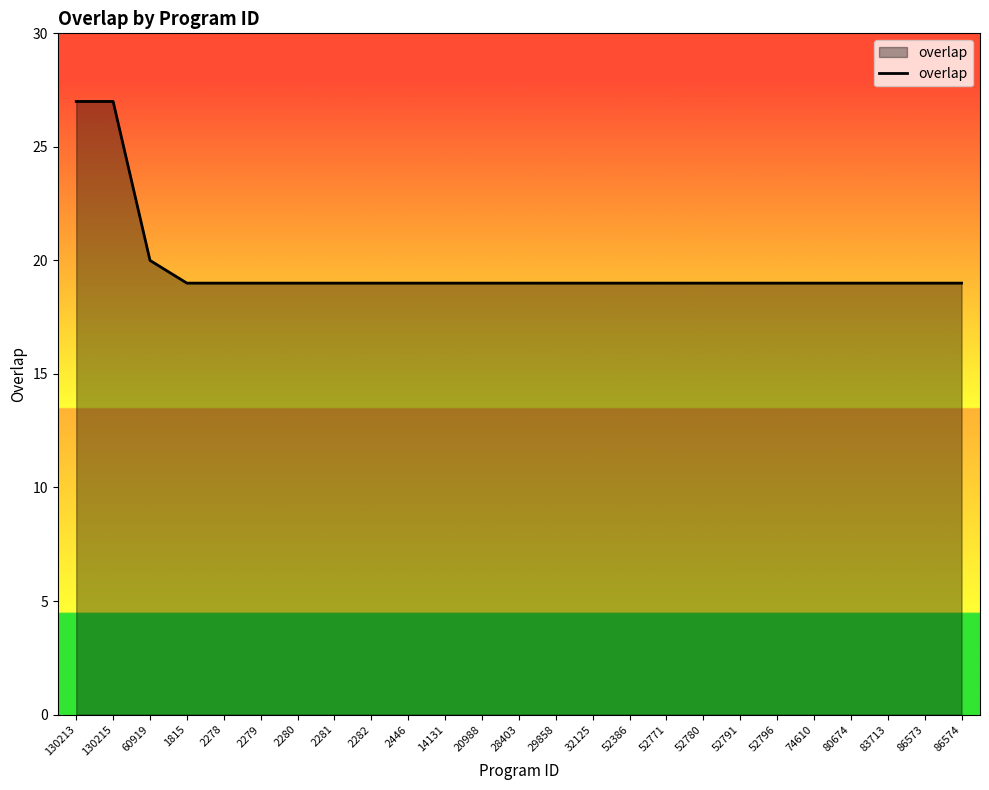

What is the difference between the maximum and minimum values?

8